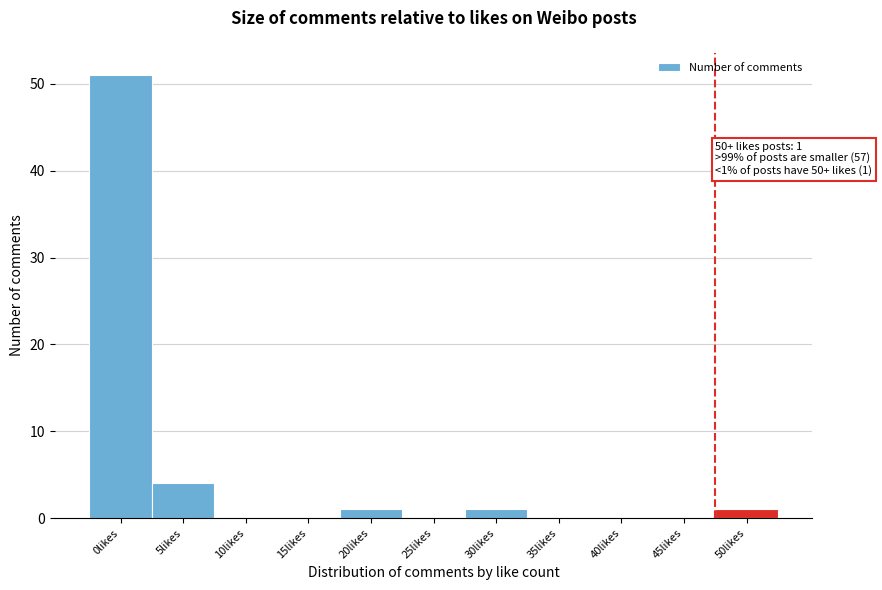

Reading left to right, what are all the values shown in this chart?

0likes=51	5likes=4	10likes=0	15likes=0	20likes=1	25likes=0	30likes=1	35likes=0	40likes=0	45likes=0	50likes=1